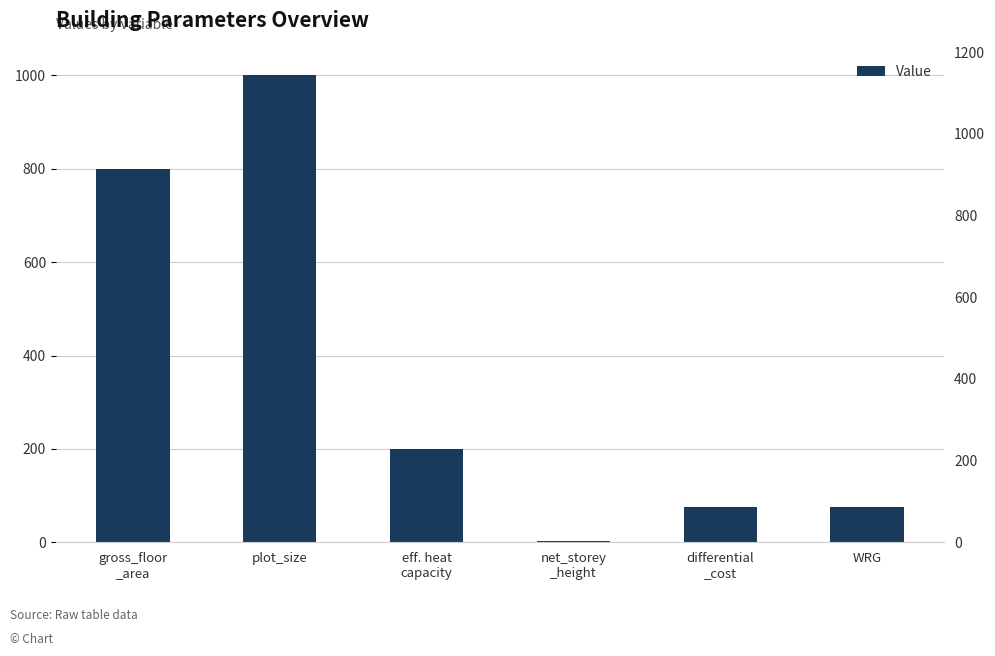

Reading right to left, extract all data points from this chart.

75.0	75.0	2.8	200.0	1000.0	800.0